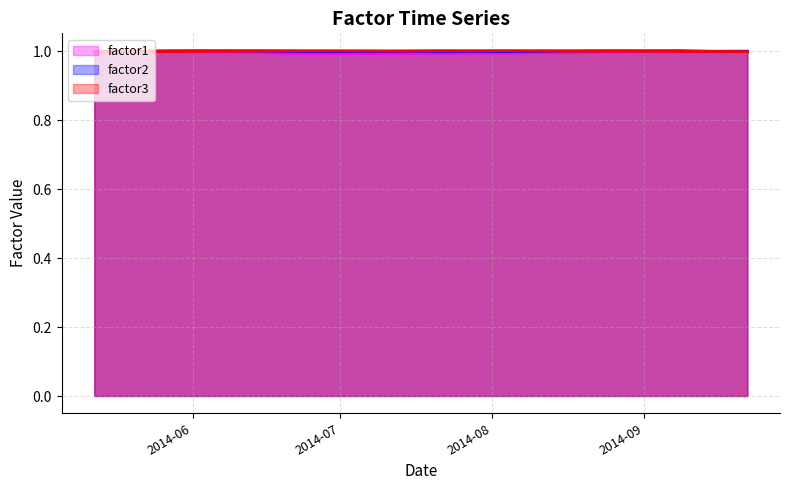

Which series has the widest spread of values?

factor1